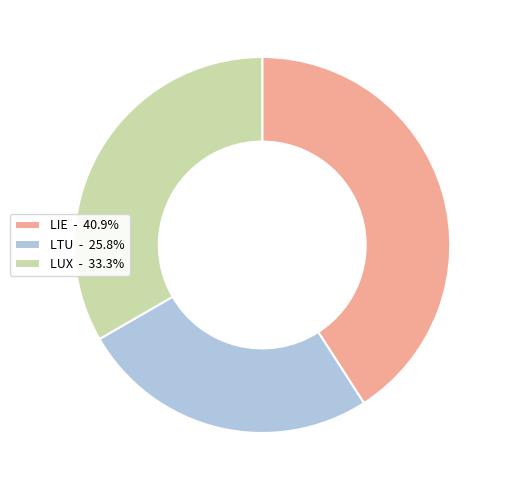

Combined, do LUX - 33.3% and LTU - 25.8% account for over 50%?

Yes